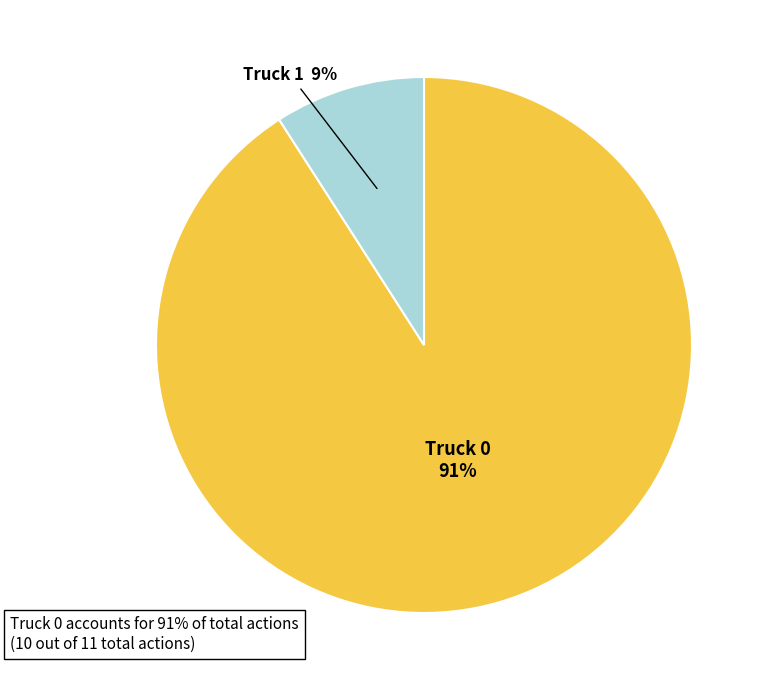

Is there a majority slice in this chart?

Yes